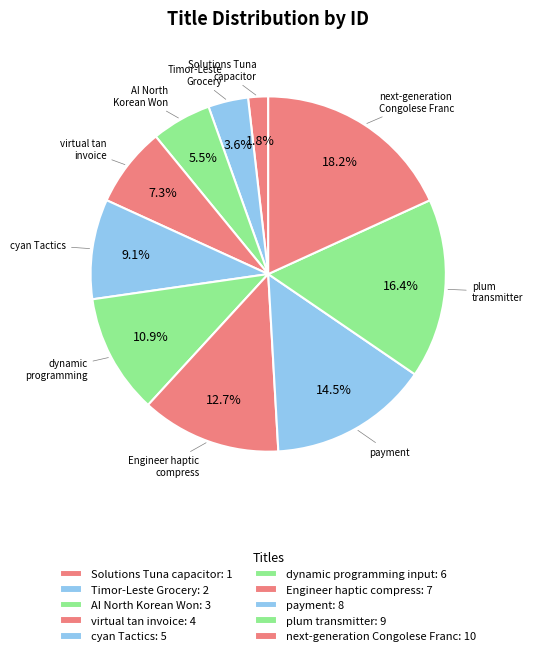

How many slices are in this pie chart?

10